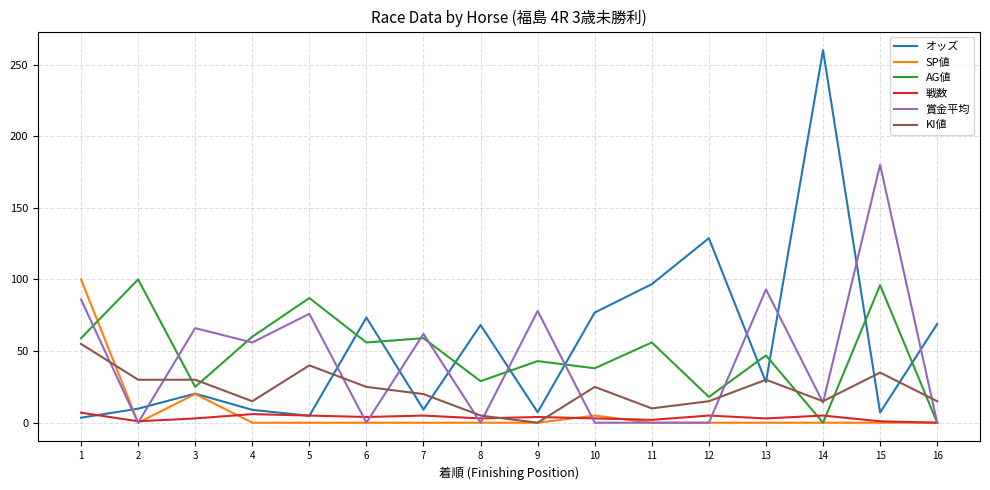

How many intersections are there between 賞金平均 and オッズ?

11